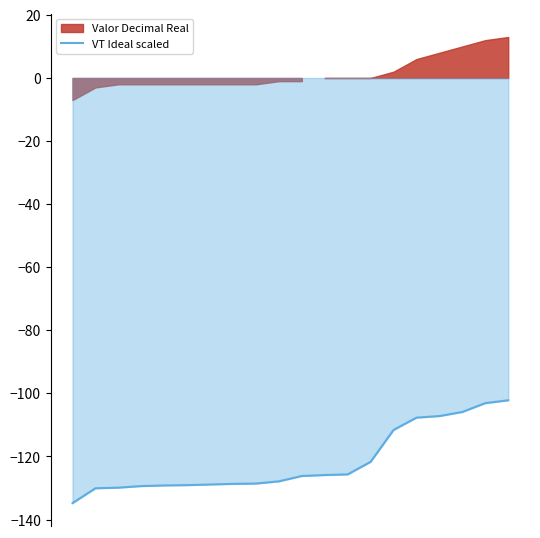

Reading left to right, extract all data points from this chart.

-134.8	-130.1	-129.9	-129.4	-129.2	-129.1	-128.9	-128.7	-128.6	-127.9	-126.2	-125.9	-125.7	-121.7	-111.6	-107.7	-107.2	-105.9	-103.1	-102.2